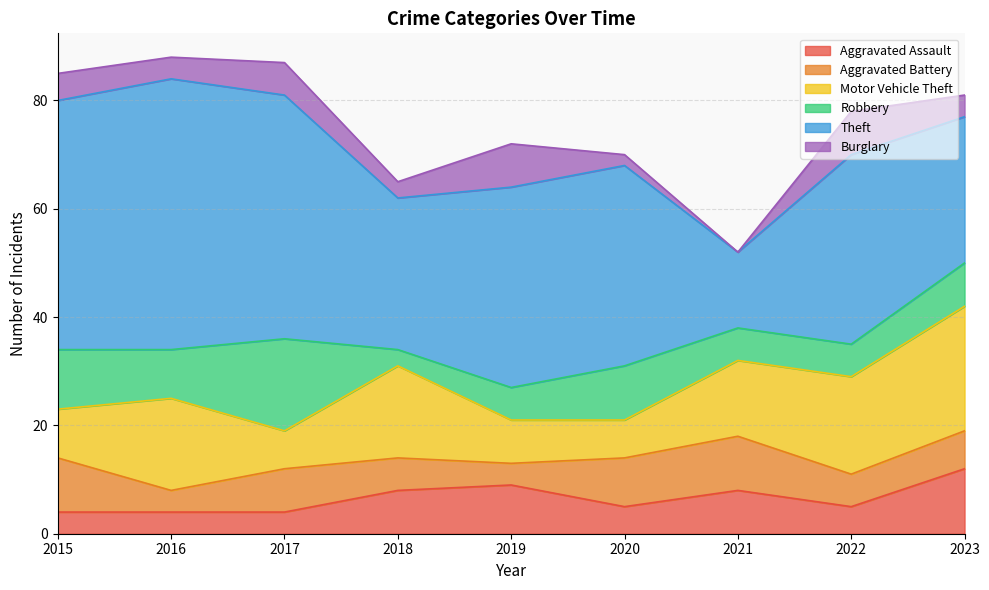

Where is the first local minimum for Burglary?

2016